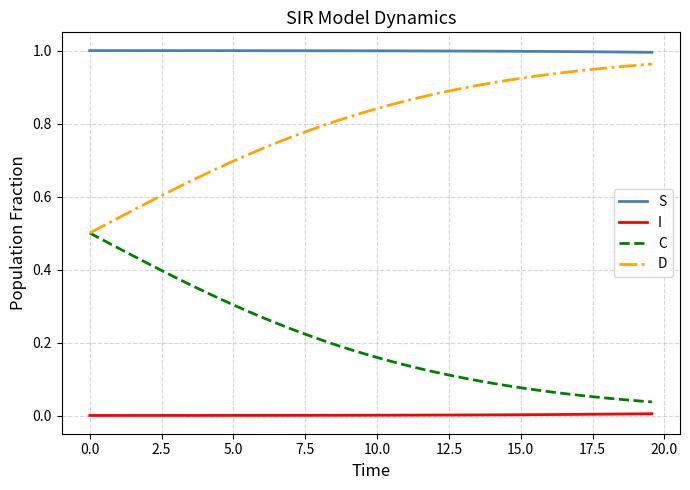

Rank the series by their average value, from lowest to highest.

I, C, D, S